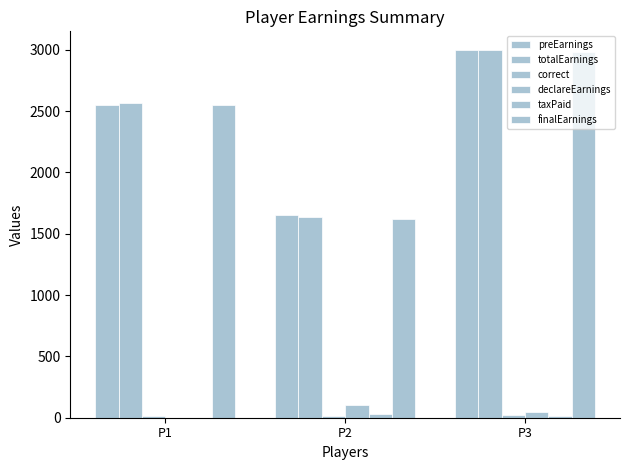

What is the difference between the highest and lowest values at P3?

2985